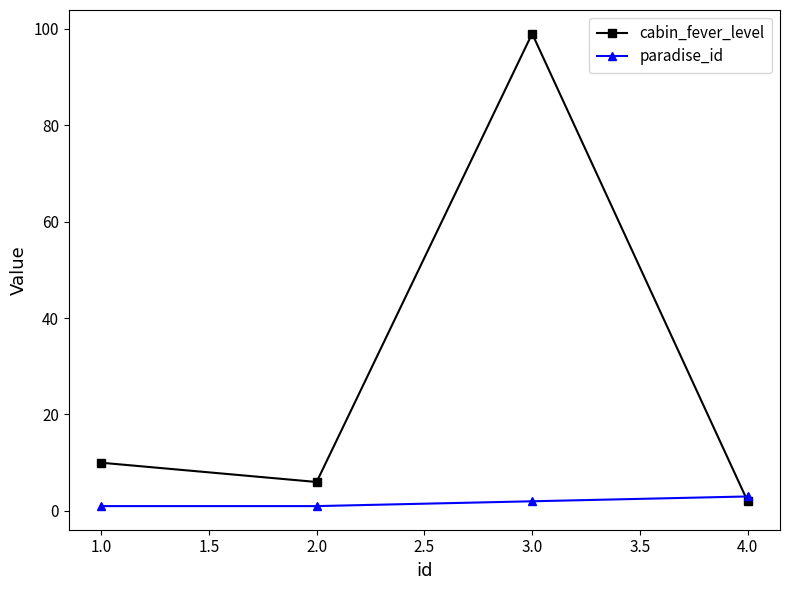

True or false: paradise_id has a value of 2 at 3.0.

True